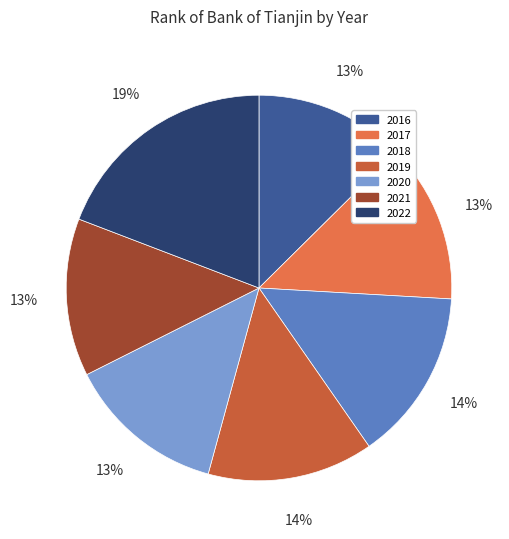

What percentage do 2022 and 2020 together represent?

32.5%